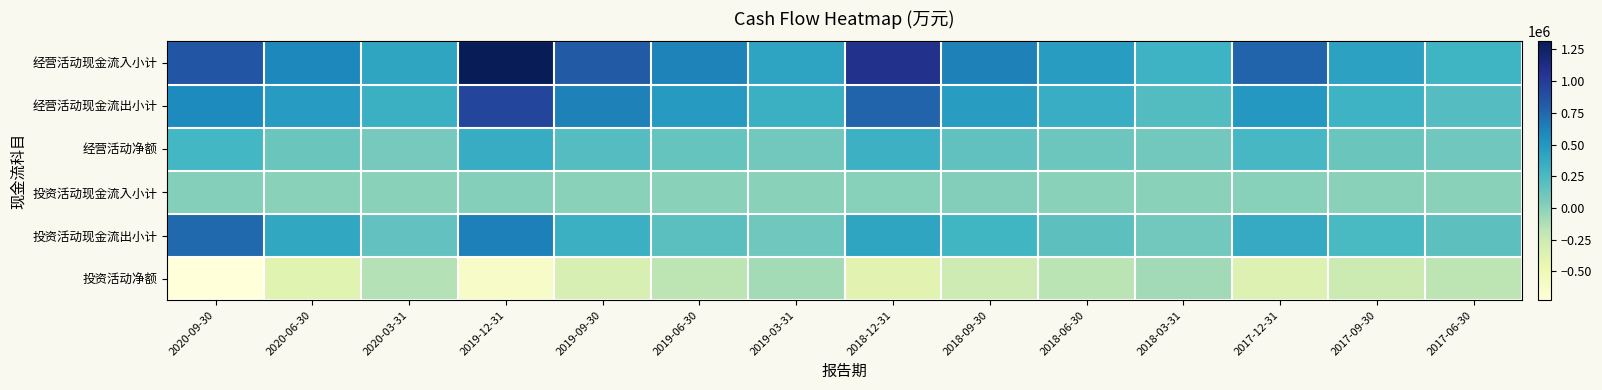

What is the total value across all series at 2020-09-30?

1745003